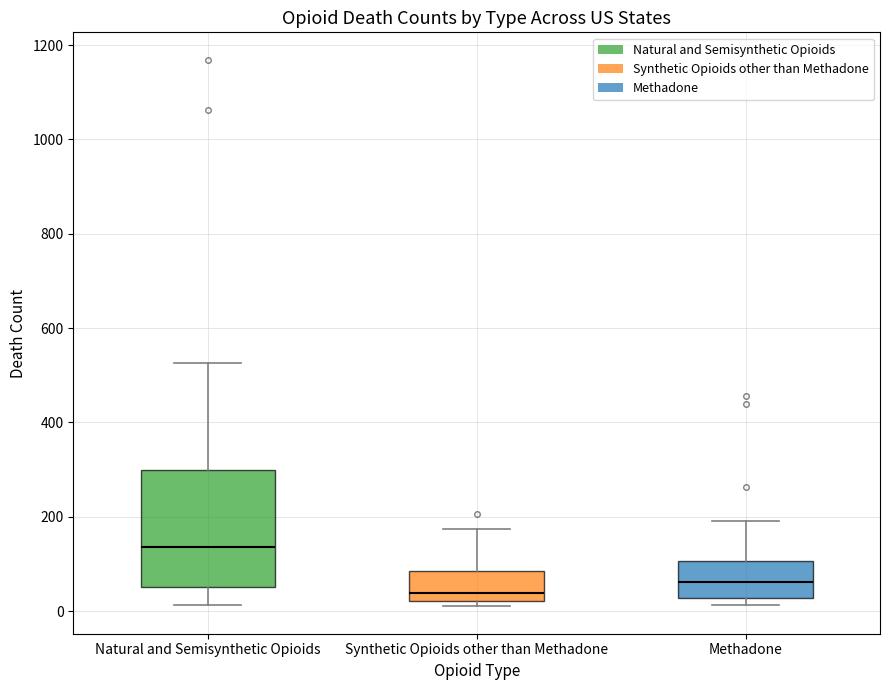

Reading left to right, read every box against the y-axis: the position of its median line, the range the box covers, and the ends of its whiskers. The values are not printed on the chart, so give them approximately, as read against the axis.

Natural and Semisynthetic Opioids: median 140, box 60 to 300, whiskers 20 to 520
Synthetic Opioids other than Methadone: median 40, box 20 to 80, whiskers 20 (just below the box's lower edge) to 180
Methadone: median 60, box 20 to 100, whiskers 20 (just below the box's lower edge) to 200